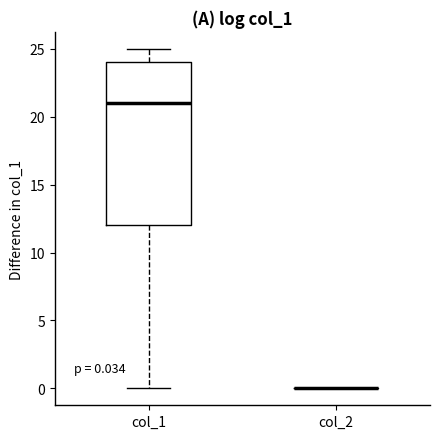

Which box is the tallest, from its lower edge to its upper edge?

col_1